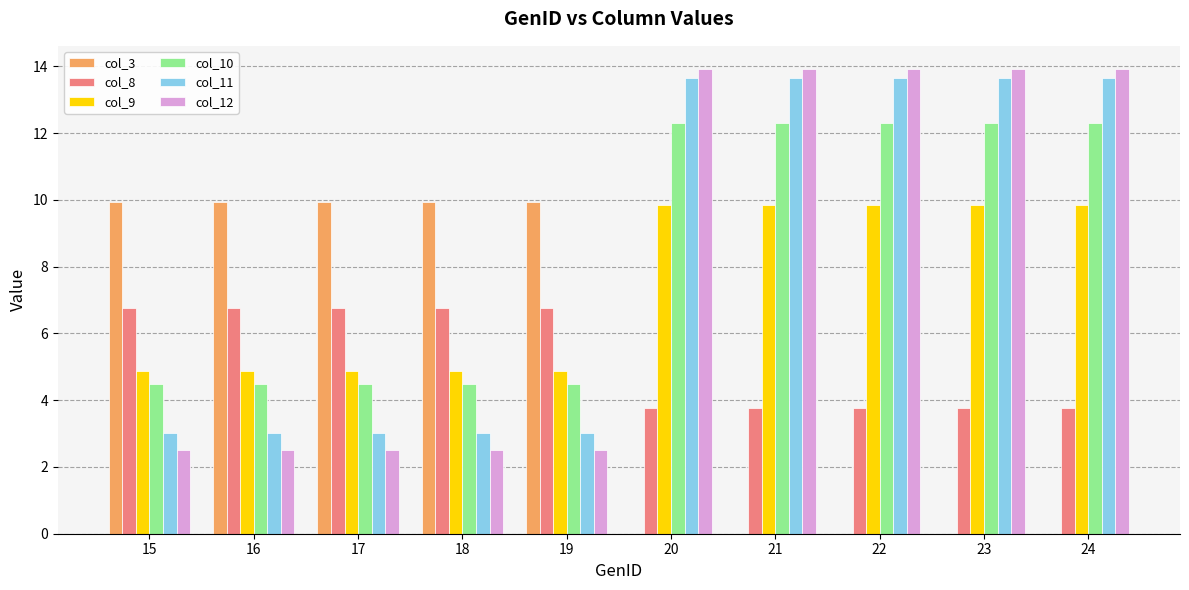

Which series has the widest spread of values?

col_12